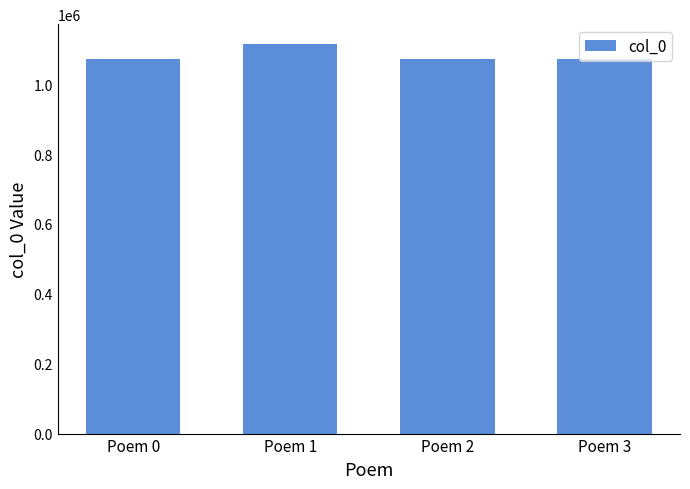

What is the minimum value shown in the chart?

1071395